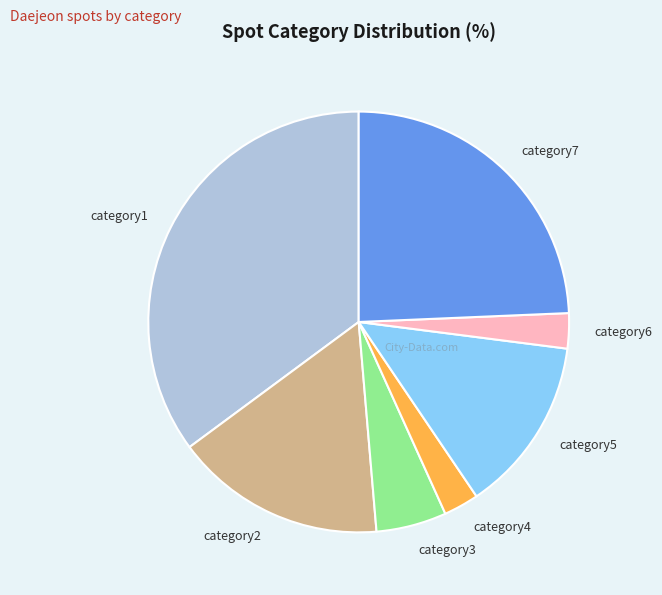

Does any single category account for the majority?

No